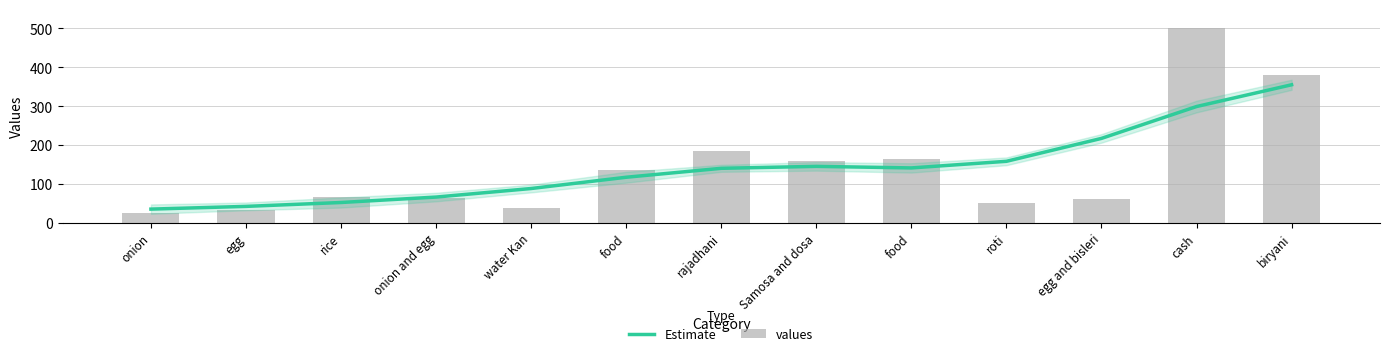

What are all the series names shown in the legend?

Estimate, values